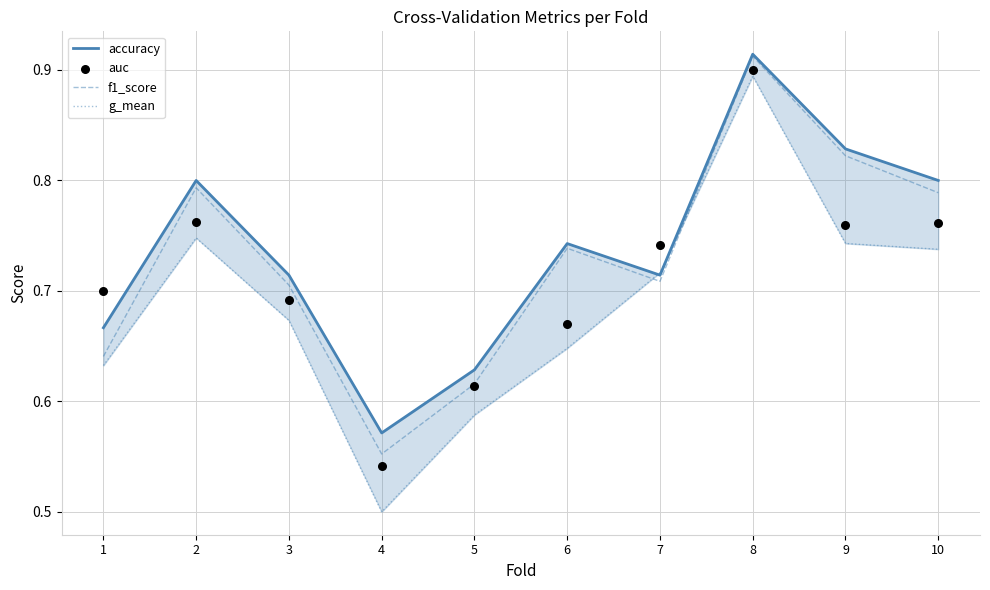

Is the value of g_mean at 10 greater than the value of accuracy at 10?

No